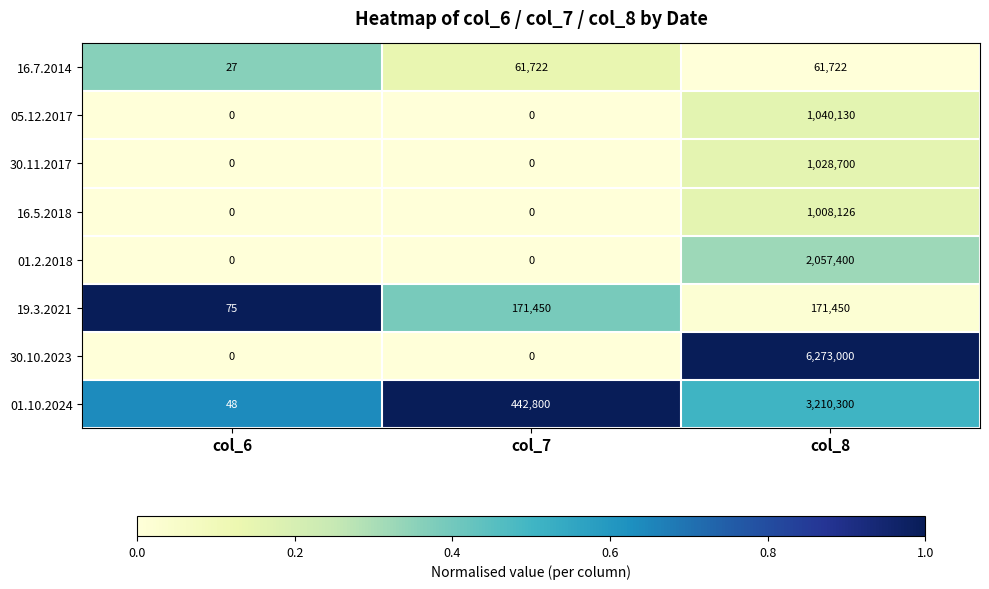

Count the number of data series in this chart.

8